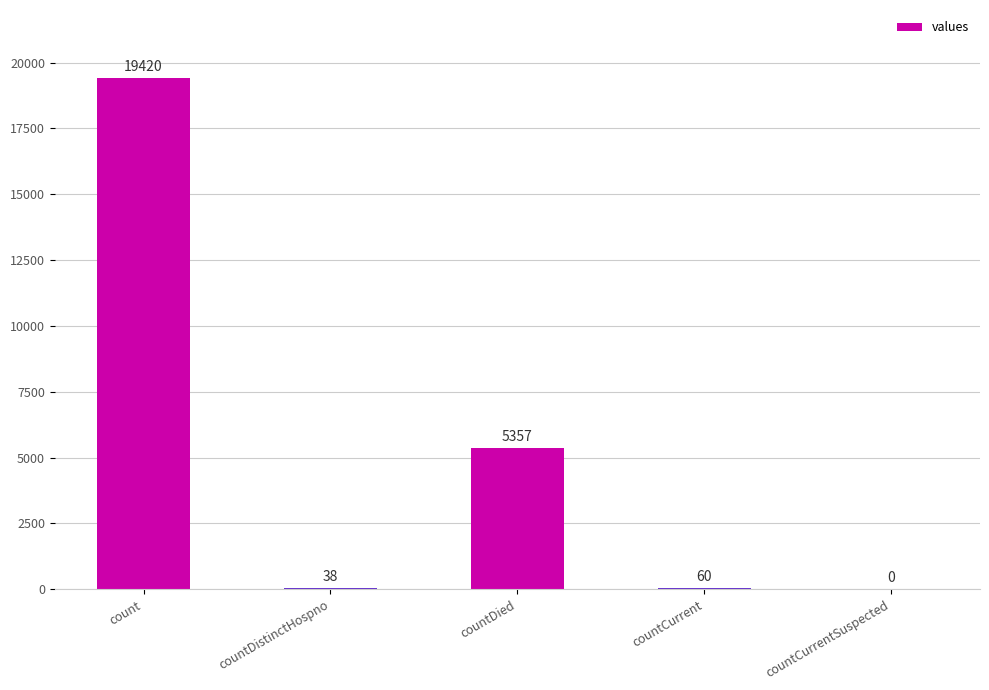

What is the greatest value displayed?

19420